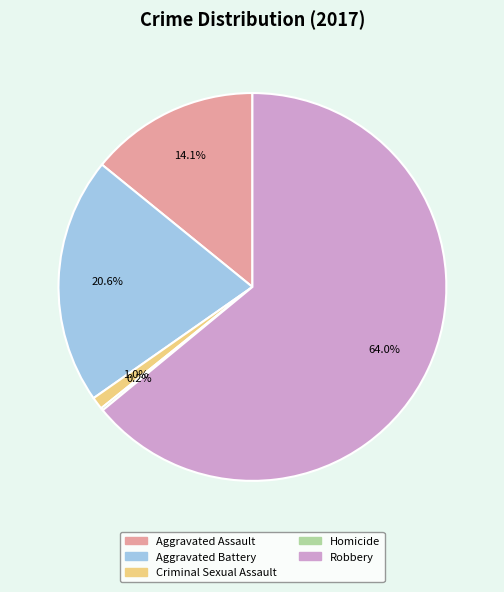

Which category has the biggest portion of the pie?

Robbery